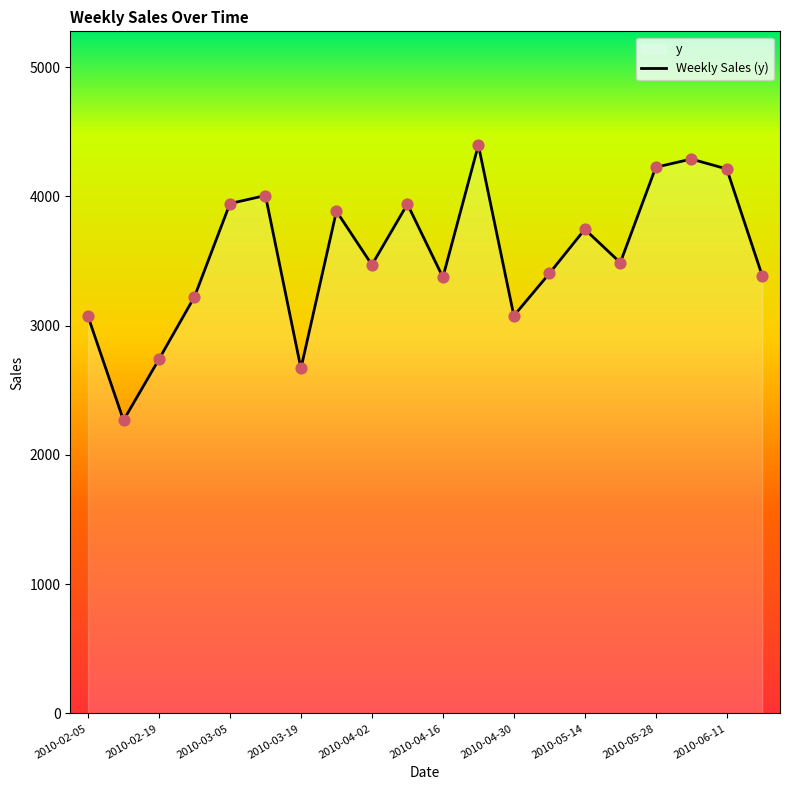

Between 2010-04-16 and 2010-06-11, which is larger?

2010-06-11